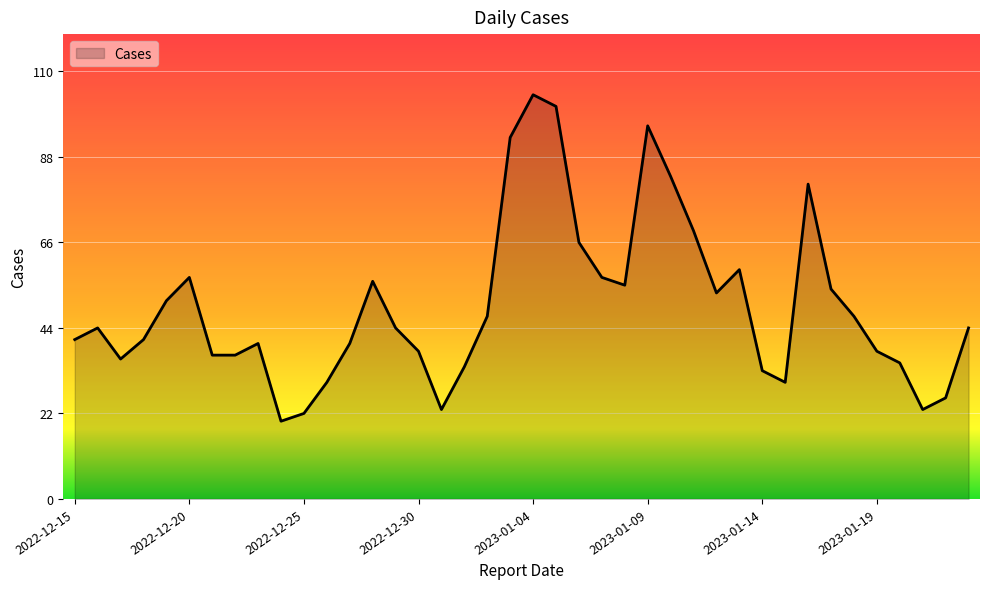

What is the smallest value displayed?

20